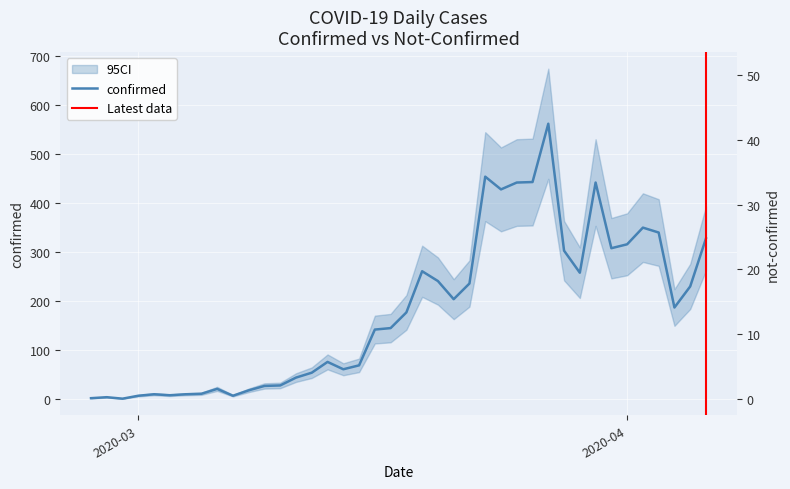

List the series in order of their peak value, lowest first.

not-confirmed, confirmed